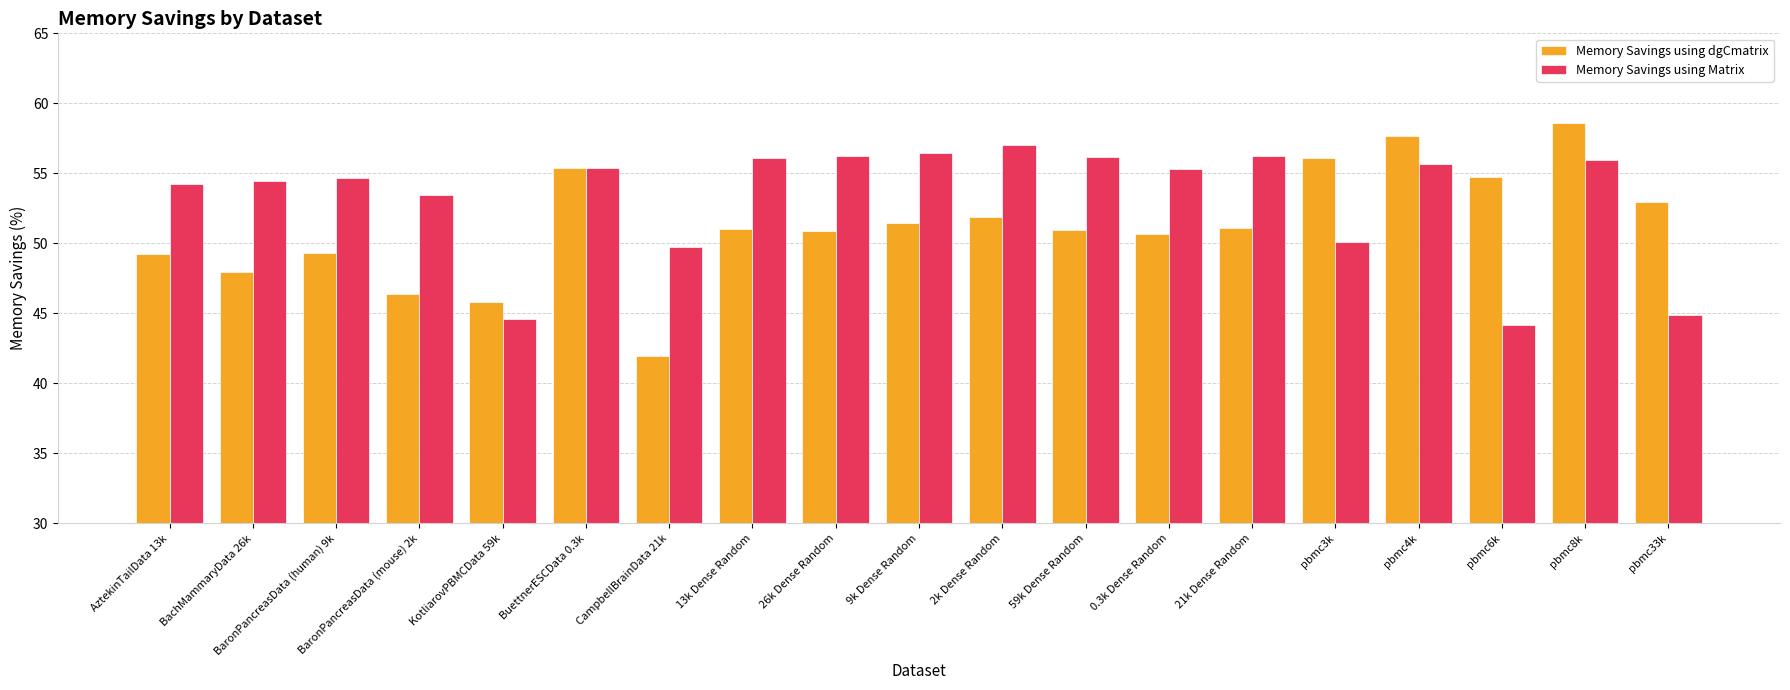

At which label does Memory Savings using Matrix first exceed 55?

BuettnerESCData 0.3k